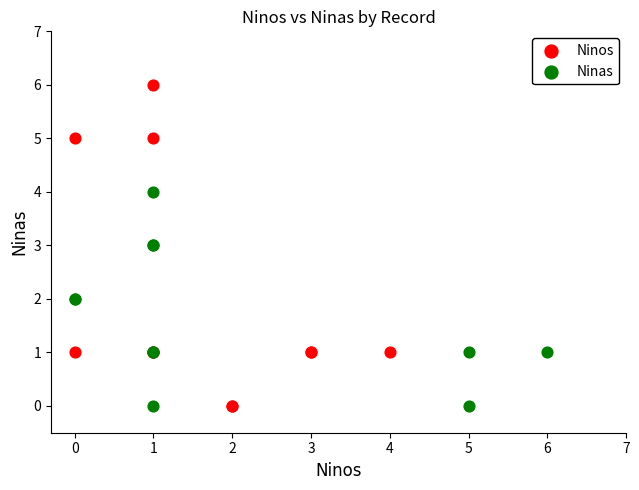

What are all the series names shown in the legend?

Ninos, Ninas